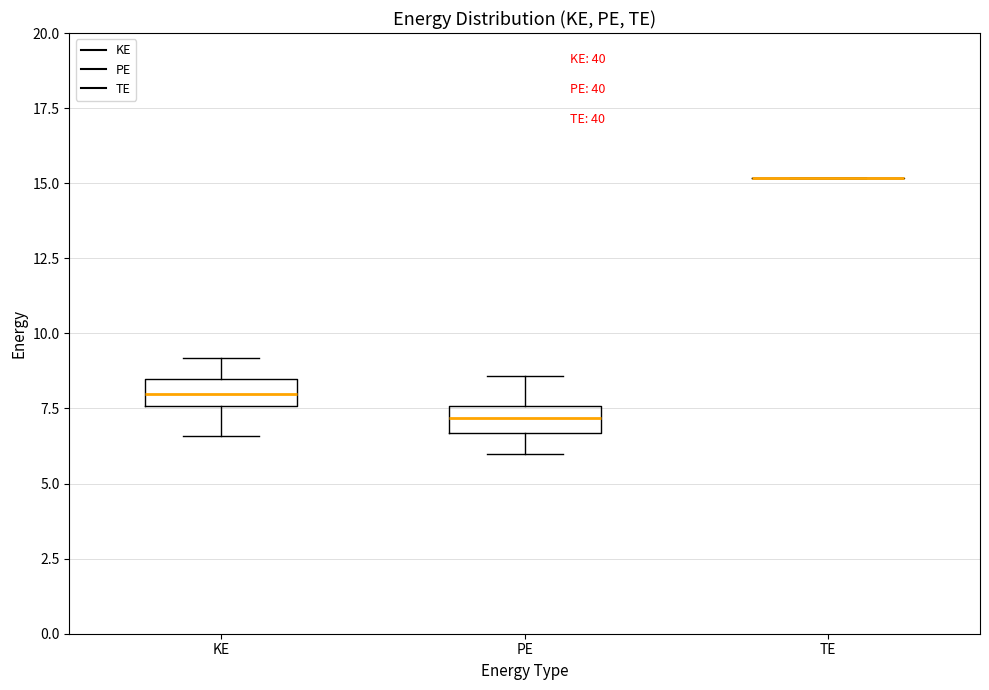

Where is the upper edge of the box for PE on the y-axis? The values are not printed on the chart, so give them approximately, as read against the axis.

7.5